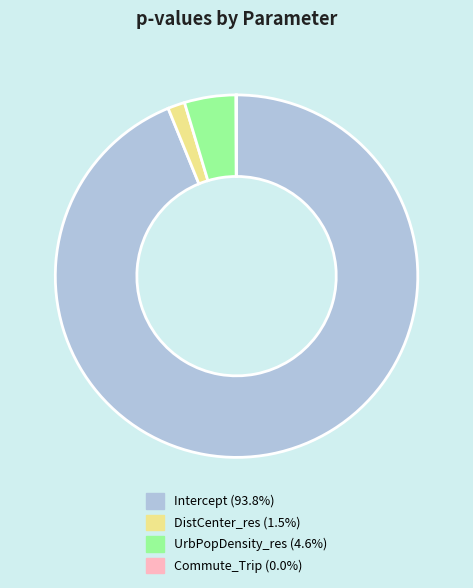

Is DistCenter_res (1.5%) the majority of the pie?

No